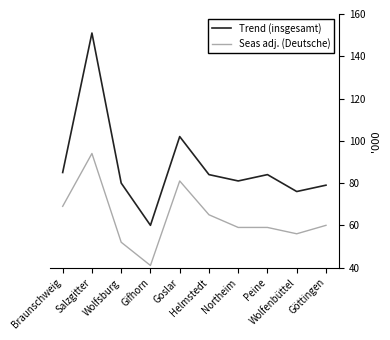

True or false: Trend (insgesamt) has a value of 102 at Goslar.

True